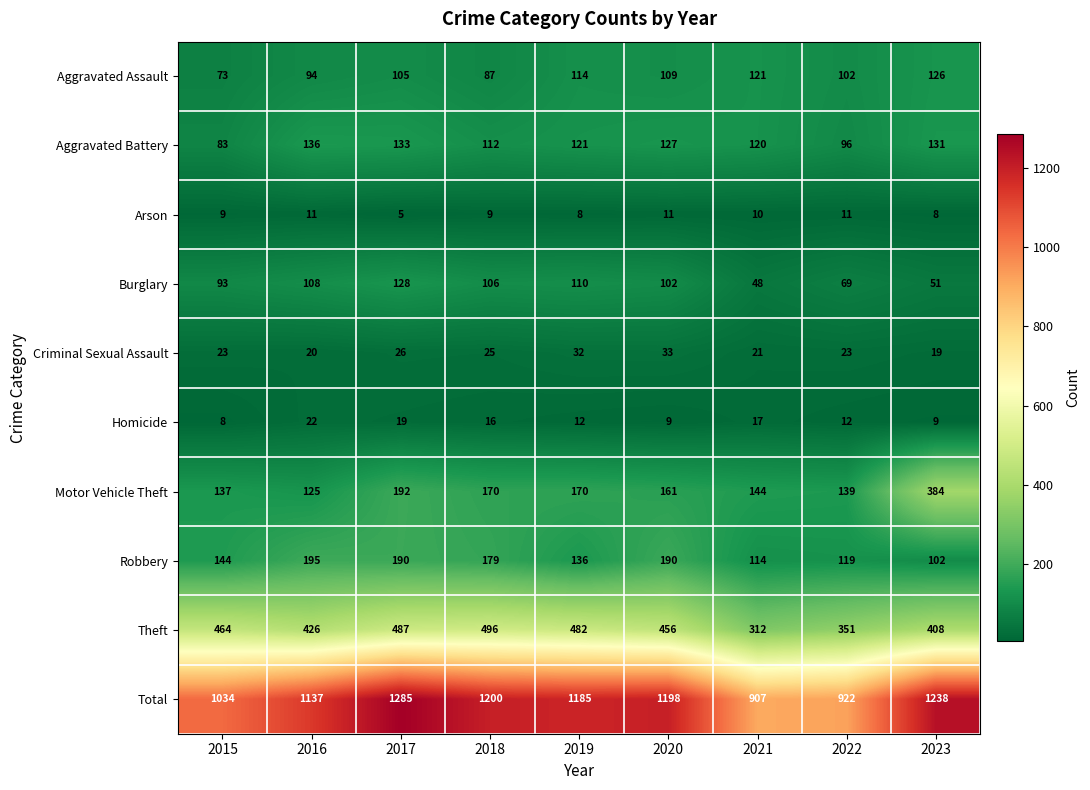

What is the difference between the Motor Vehicle Theft values at 2016 and 2019?

45